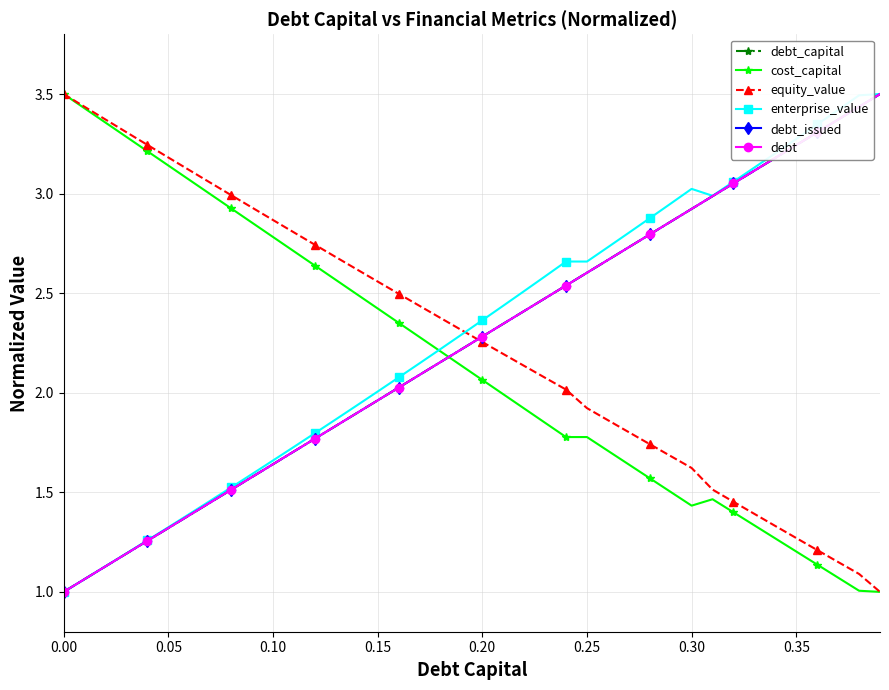

Does the chart have visible grid lines?

Yes